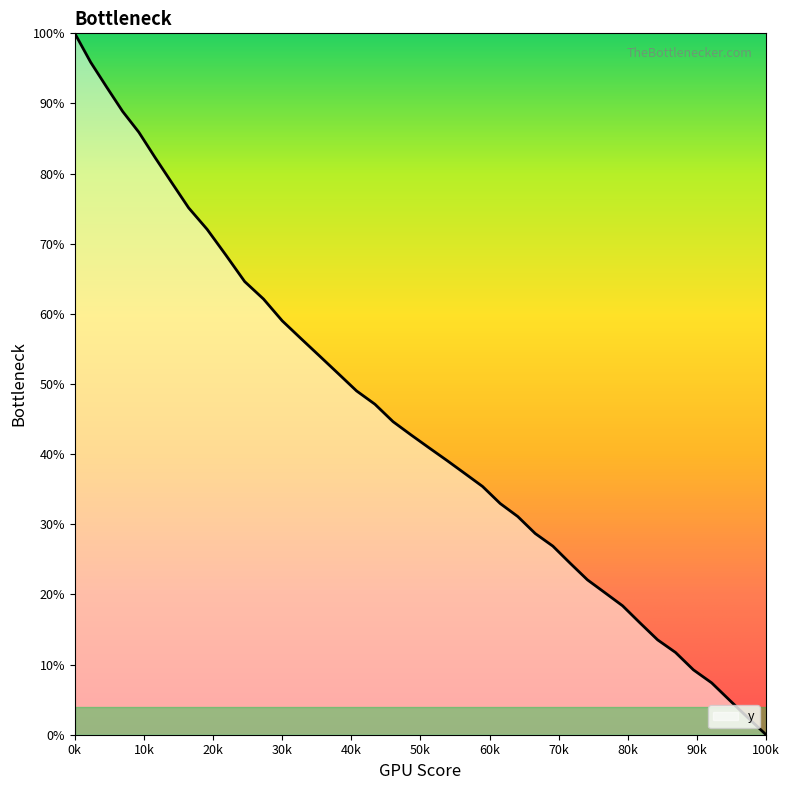

What is the maximum value shown in the chart?

100.0